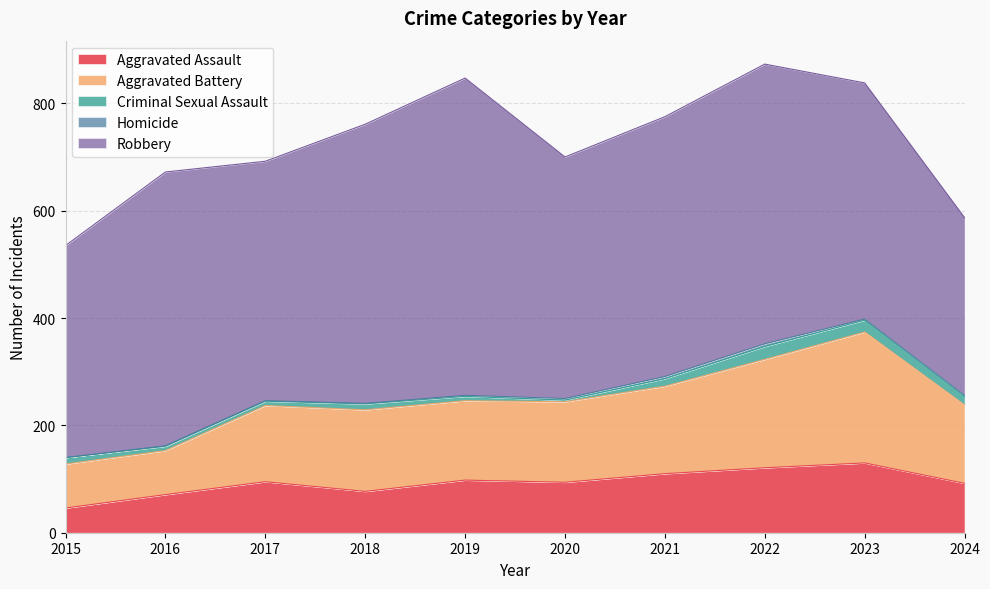

True or false: Criminal Sexual Assault and Aggravated Battery intersect in this chart.

False